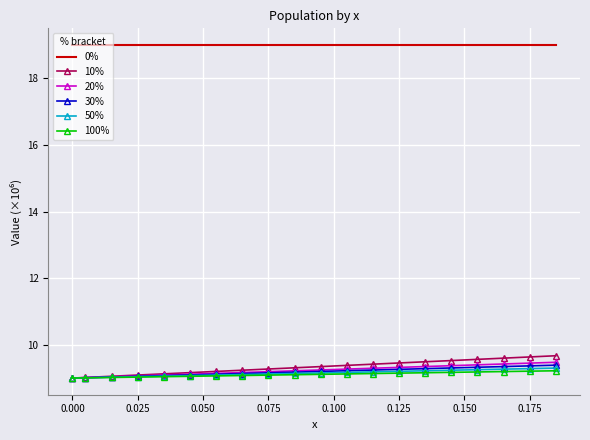

True or false: 0% and 30% cross at least once.

False